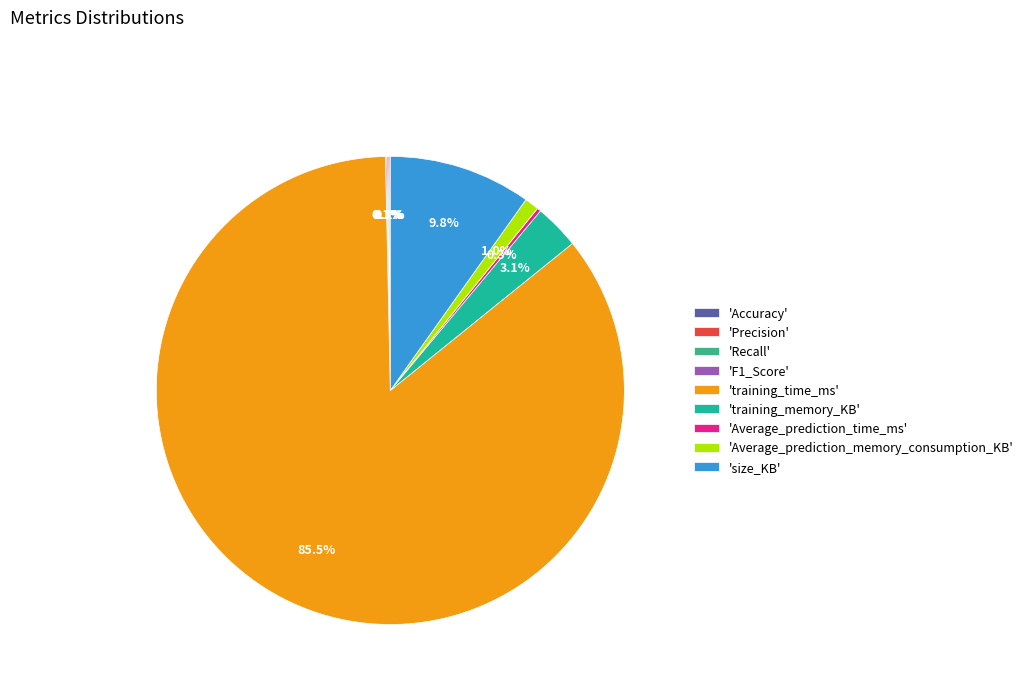

Which category has the biggest portion of the pie?

'training_time_ms'